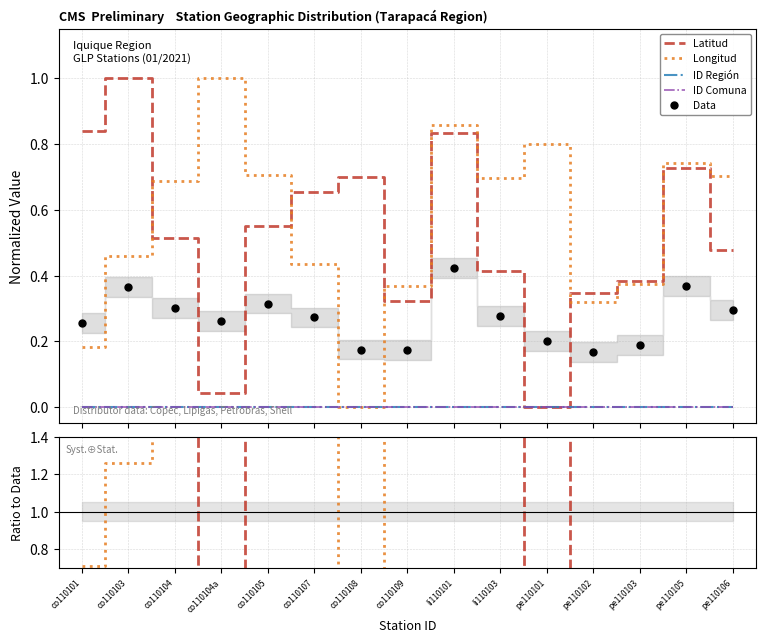

What is the label of the 5th point from the right?

pe110101